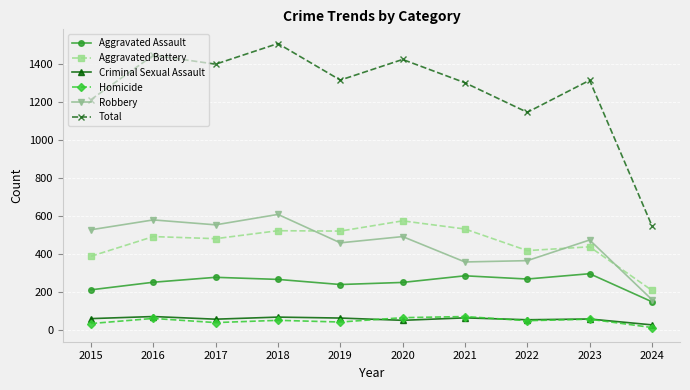

What is the difference between the Criminal Sexual Assault values at 2015 and 2018?

8